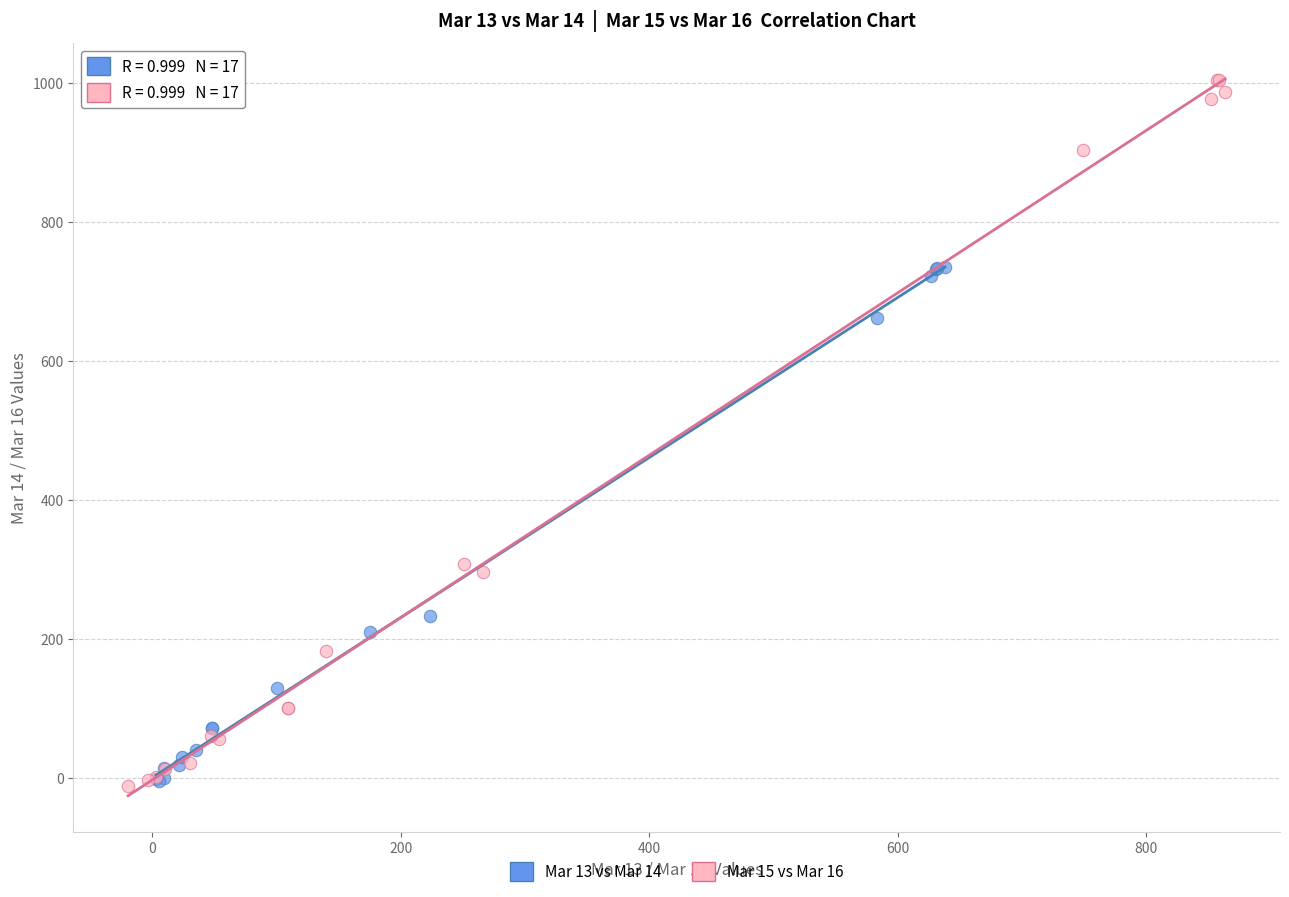

Which series reaches the maximum Y coordinate?

Mar 15 vs Mar 16